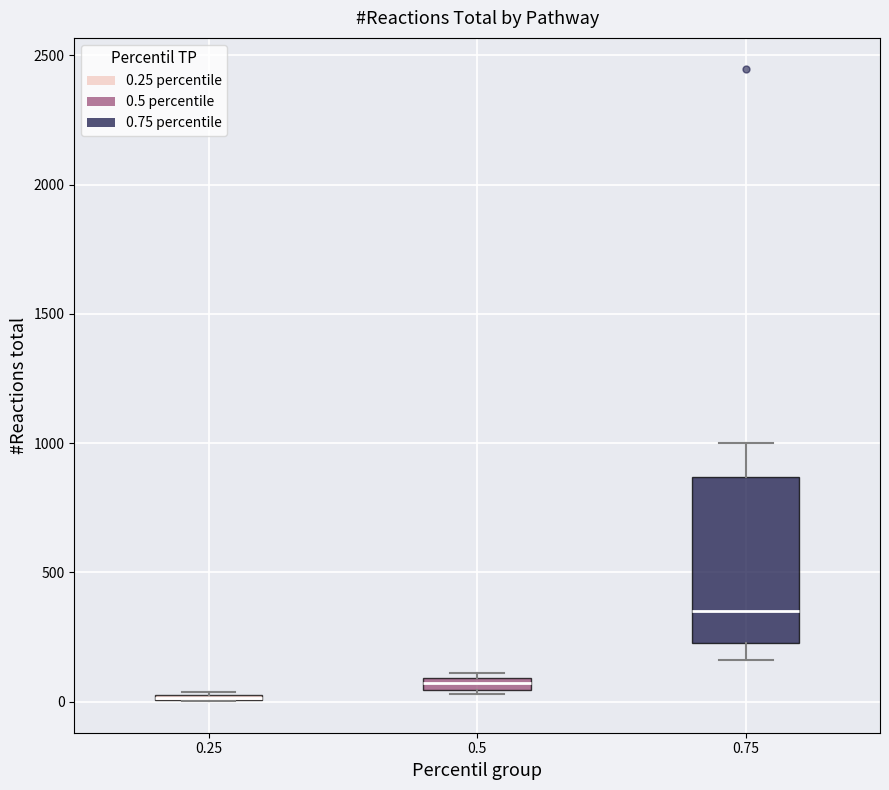

Comparing the boxes themselves (not the whiskers), which one is the tallest?

0.75